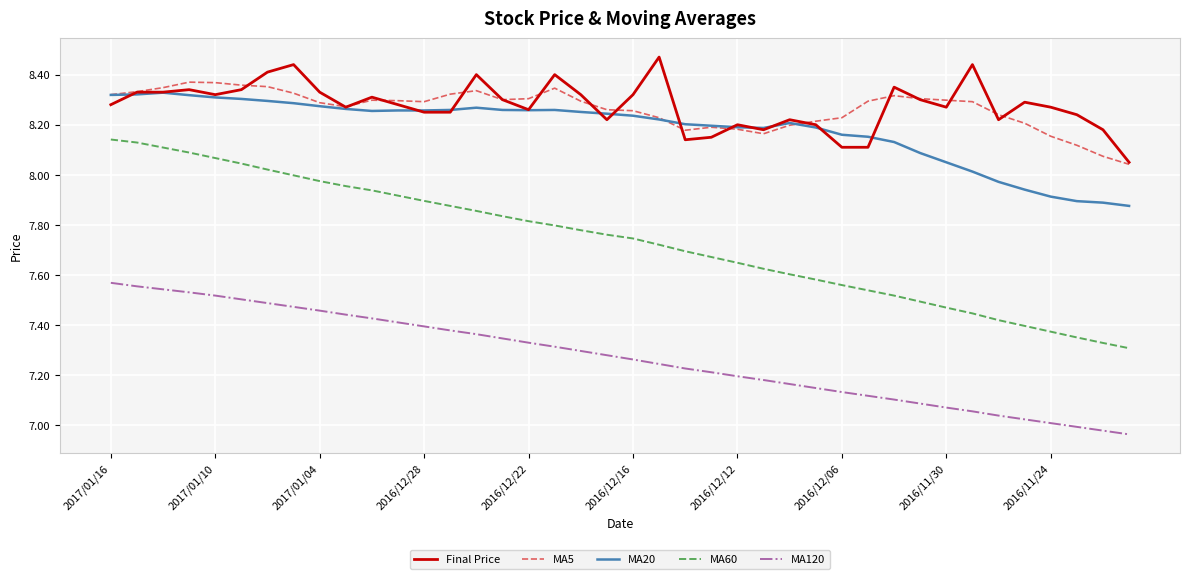

True or false: MA60 and MA120 cross at least once.

False